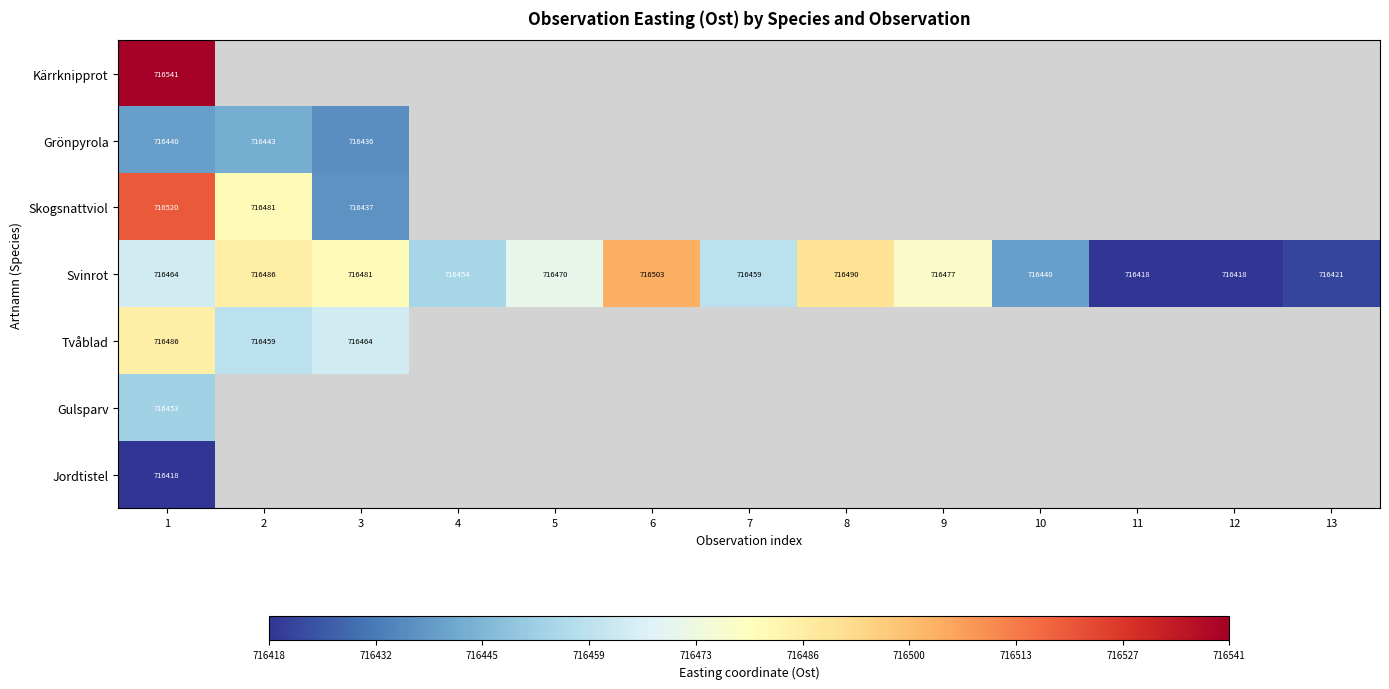

At which label does Jordtistel reach its peak?

1